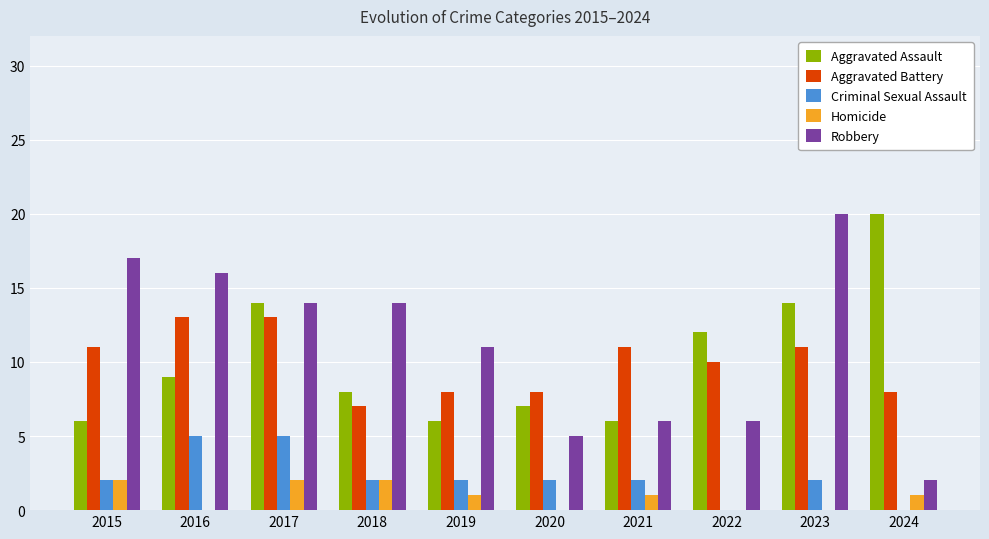

Which series changed the most between 2015 and 2017?

Aggravated Assault